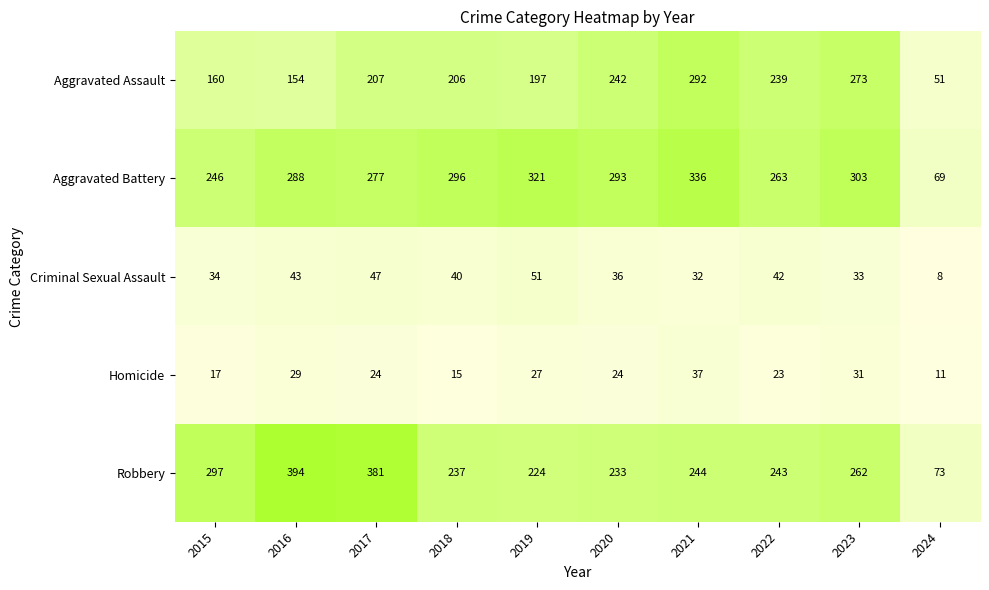

What is the total value across all series at 2023?

902